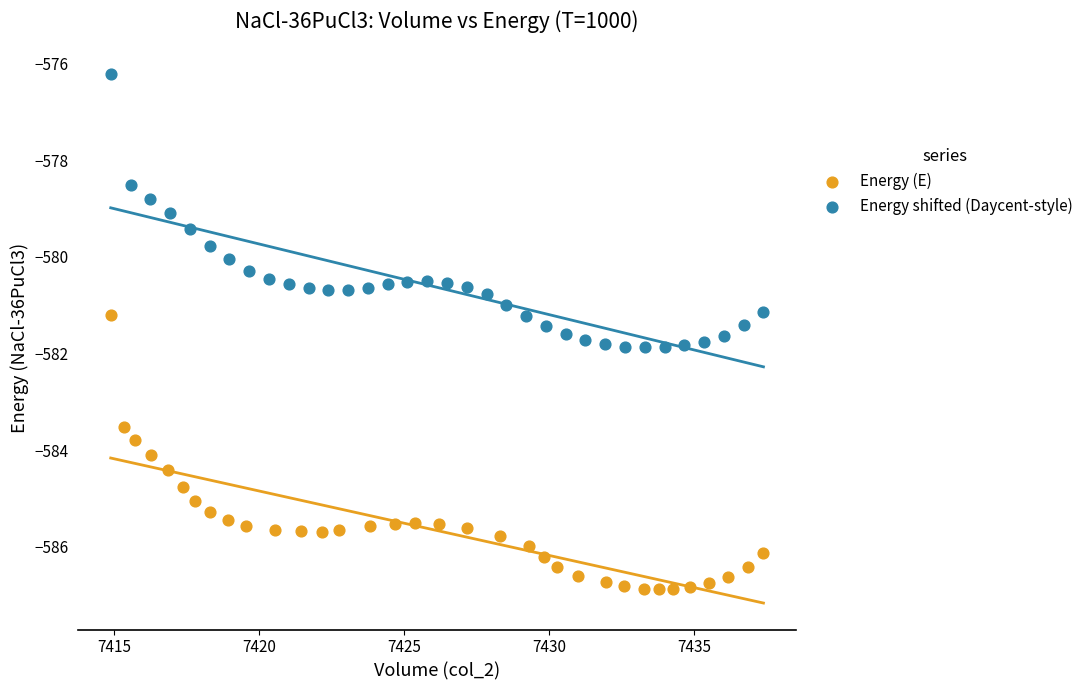

Which series reaches the minimum Y coordinate?

Energy (E)